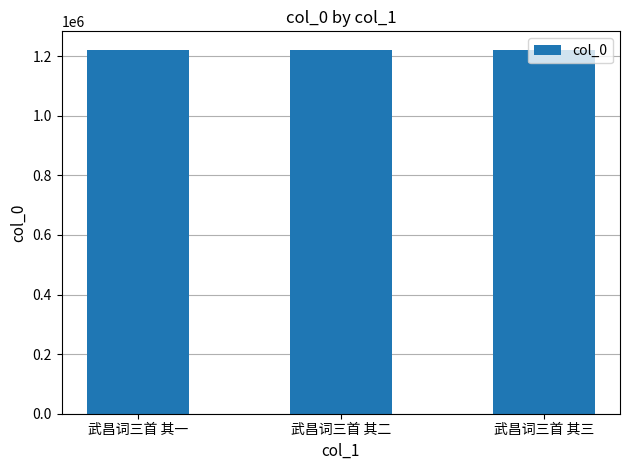

Is it true that the value at 武昌词三首 其一 is 1222165?

True